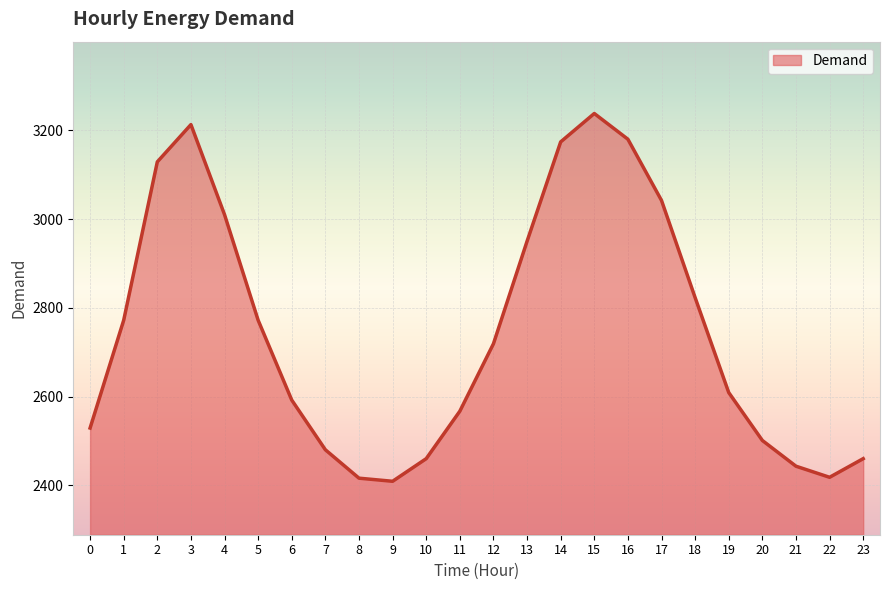

Read the value at 21.

2443